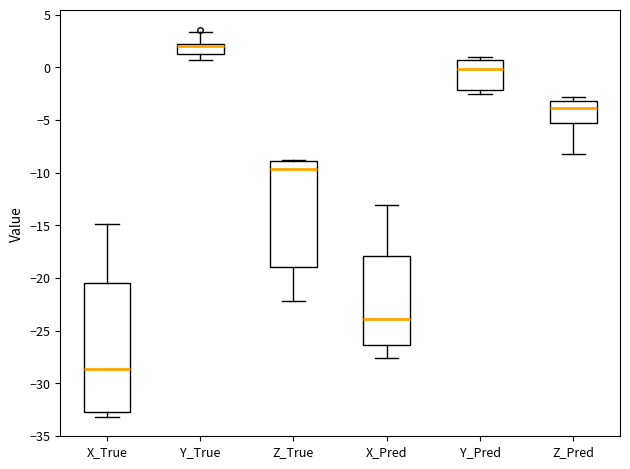

Where is the lower edge of the box for Z_Pred on the y-axis? The values are not printed on the chart, so give them approximately, as read against the axis.

-5.5